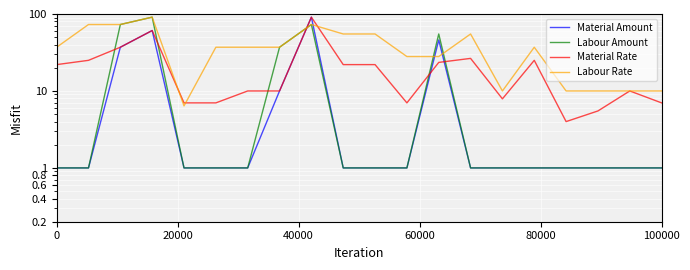

What is the difference between the maximum and minimum values in the Labour Amount series?

90.0